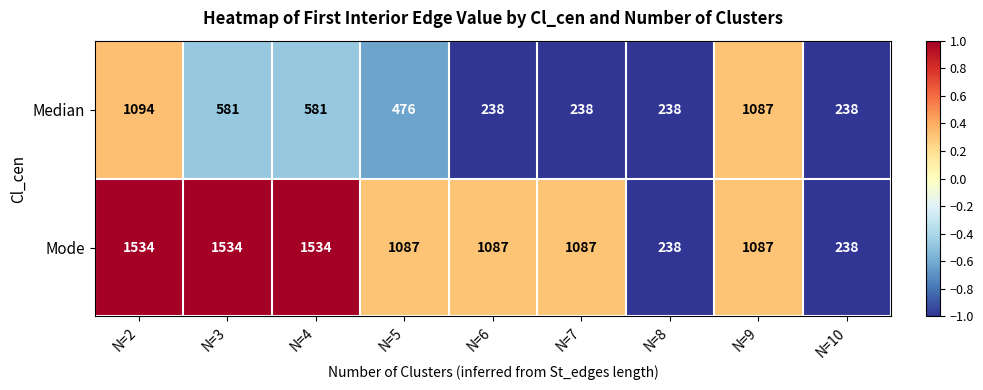

What is the average value of the Mode series?

1047